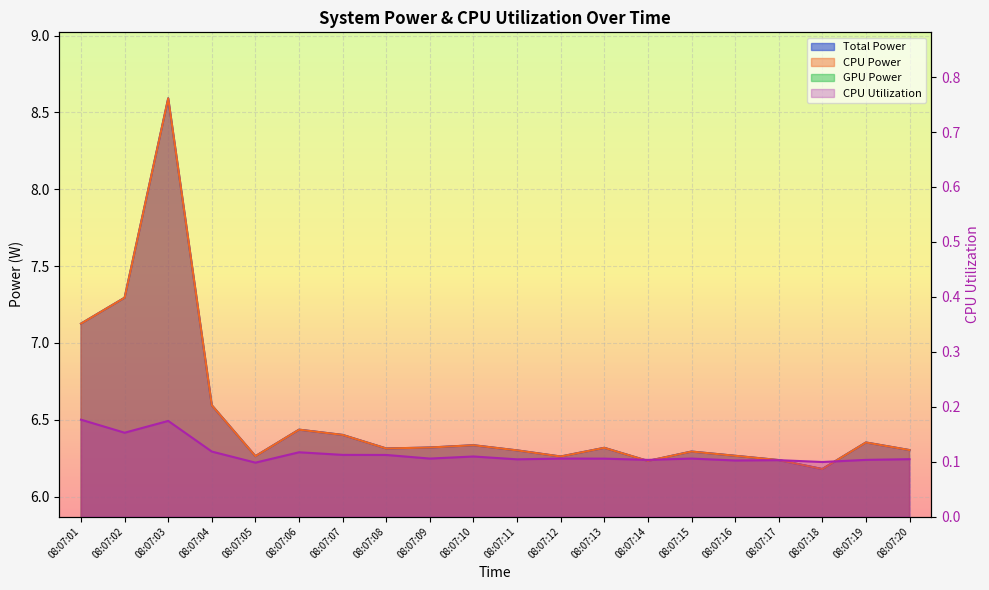

True or false: CPU Power has more than 0 interior local peaks.

True